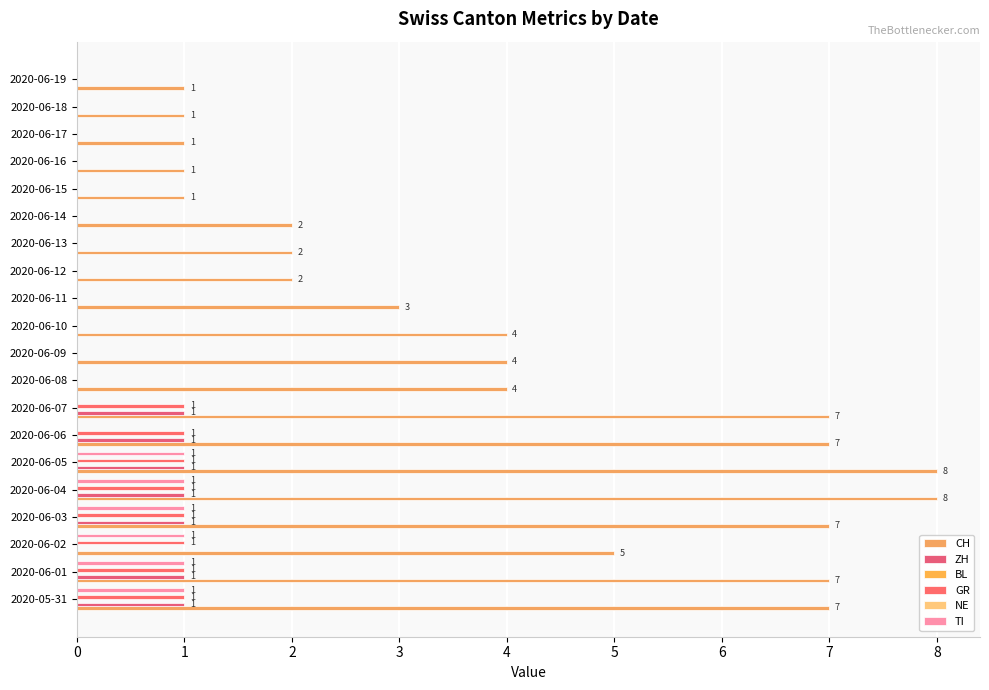

The ZH series shows 0.3 at 2020-06-01. True or false?

False